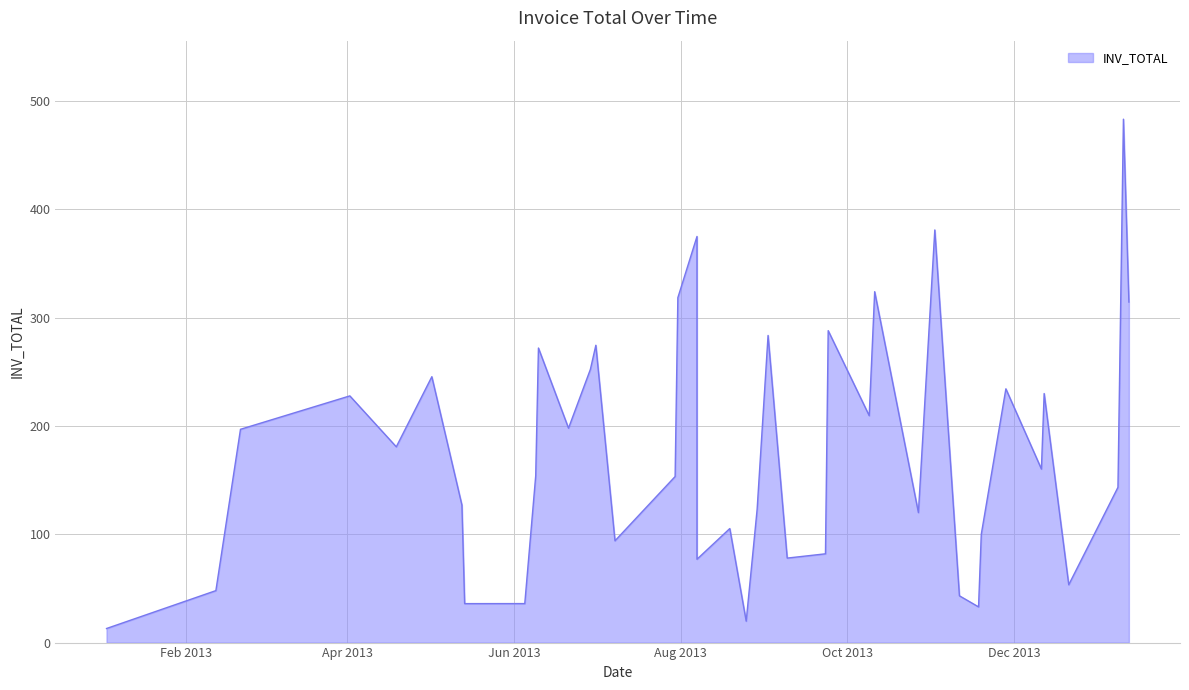

What is the approximate value at 2013-07-31?

318.3